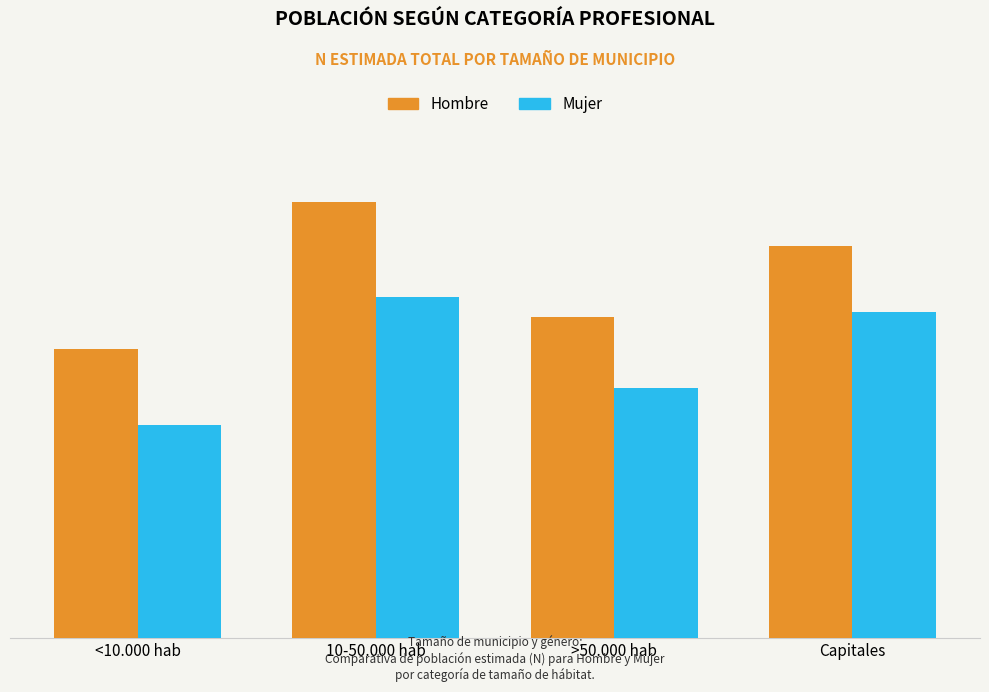

Are the bars horizontal?

No